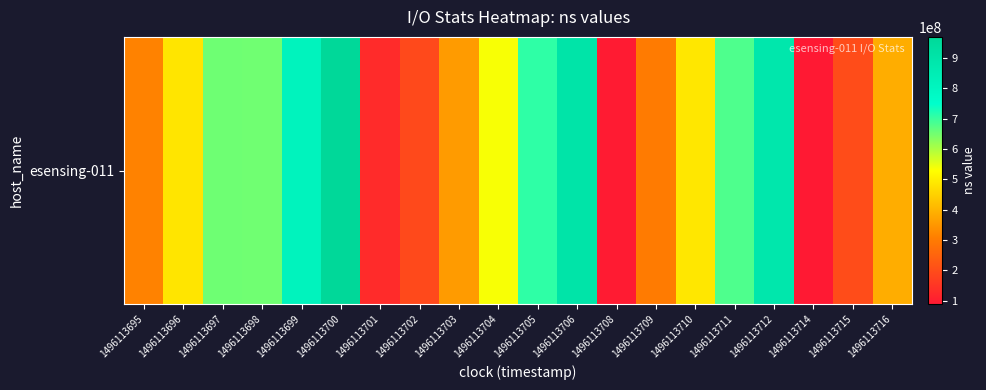

Rank the categories by value from highest to lowest.

1496113700, 1496113706, 1496113712, 1496113699, 1496113705, 1496113711, 1496113697, 1496113698, 1496113704, 1496113710, 1496113696, 1496113716, 1496113703, 1496113695, 1496113709, 1496113715, 1496113702, 1496113701, 1496113708, 1496113714